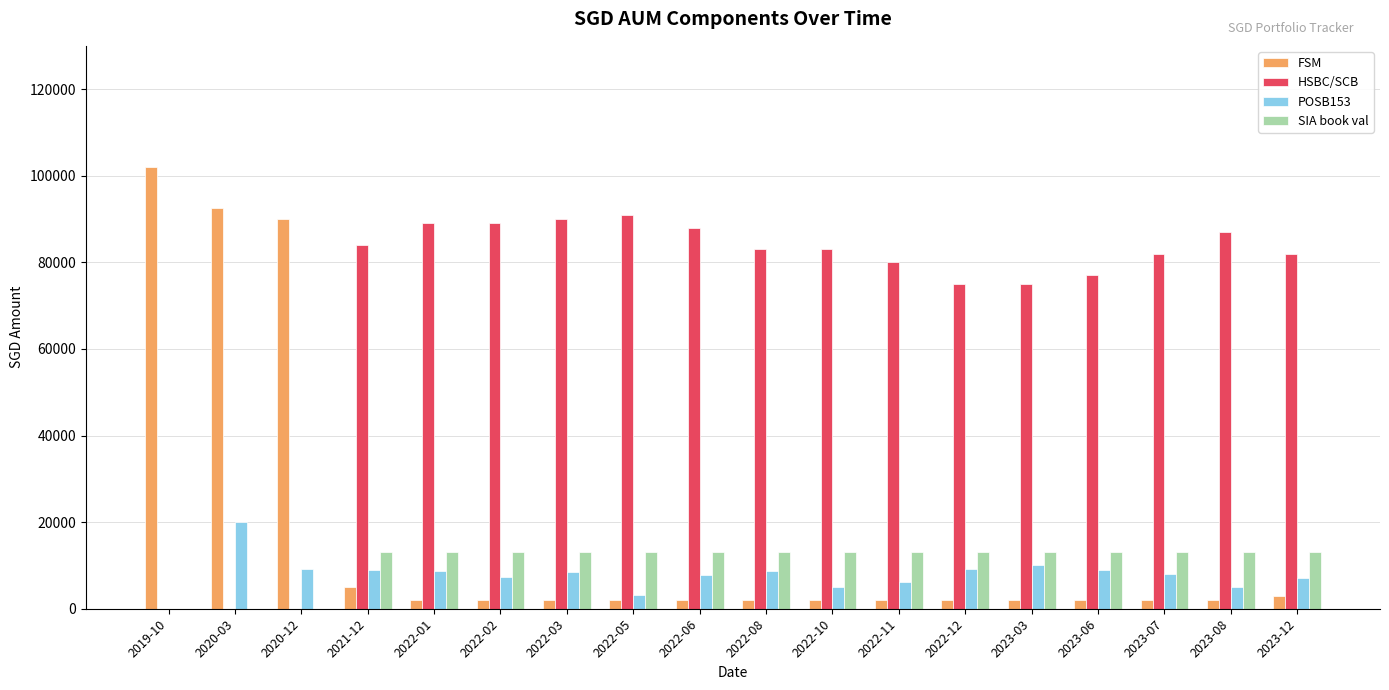

The value of HSBC/SCB at 2020-12 is 0.0. True or false?

True